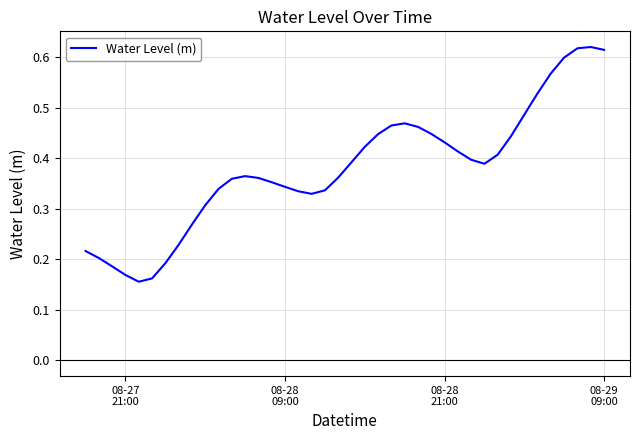

Does the chart display data point markers on the line(s)?

No